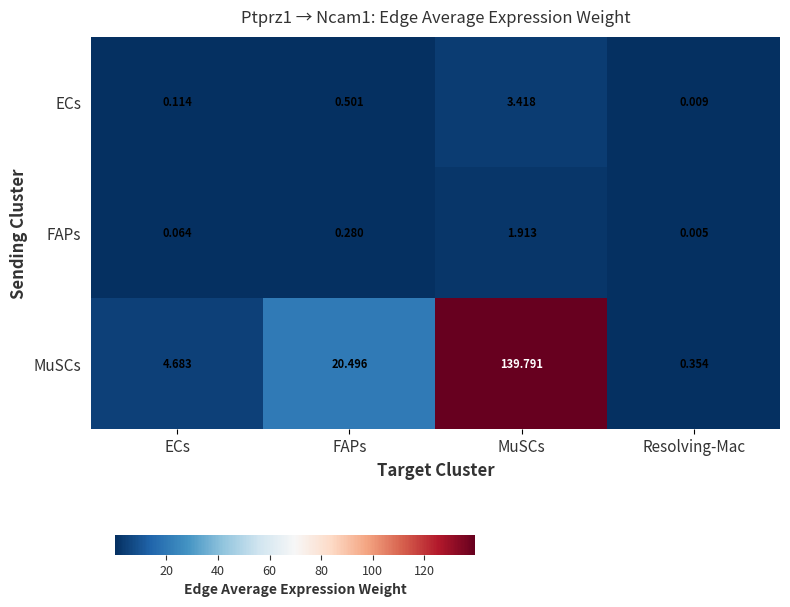

Which label corresponds to the smallest value in the chart?

Resolving-Mac